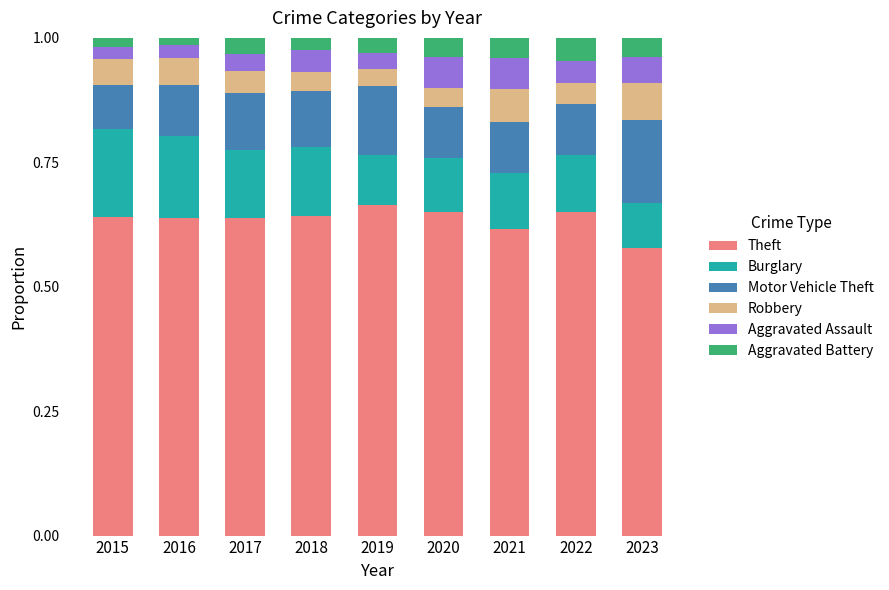

What is the total value across all series at 2022?

1.0